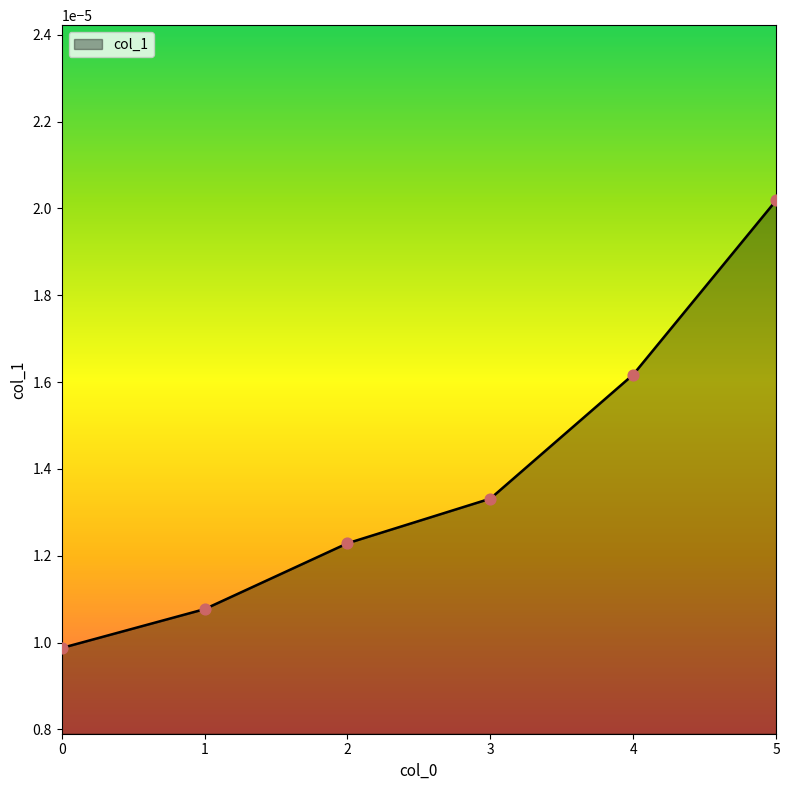

Between 0 and 2, which is larger?

2